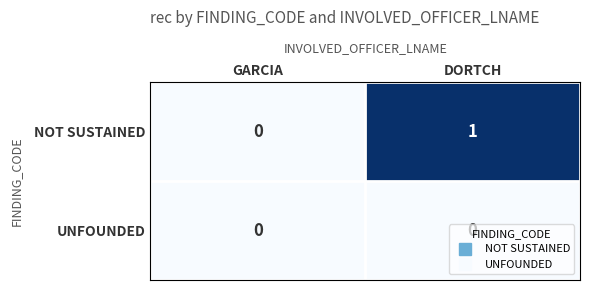

Between GARCIA and DORTCH, which series saw the biggest shift?

NOT SUSTAINED